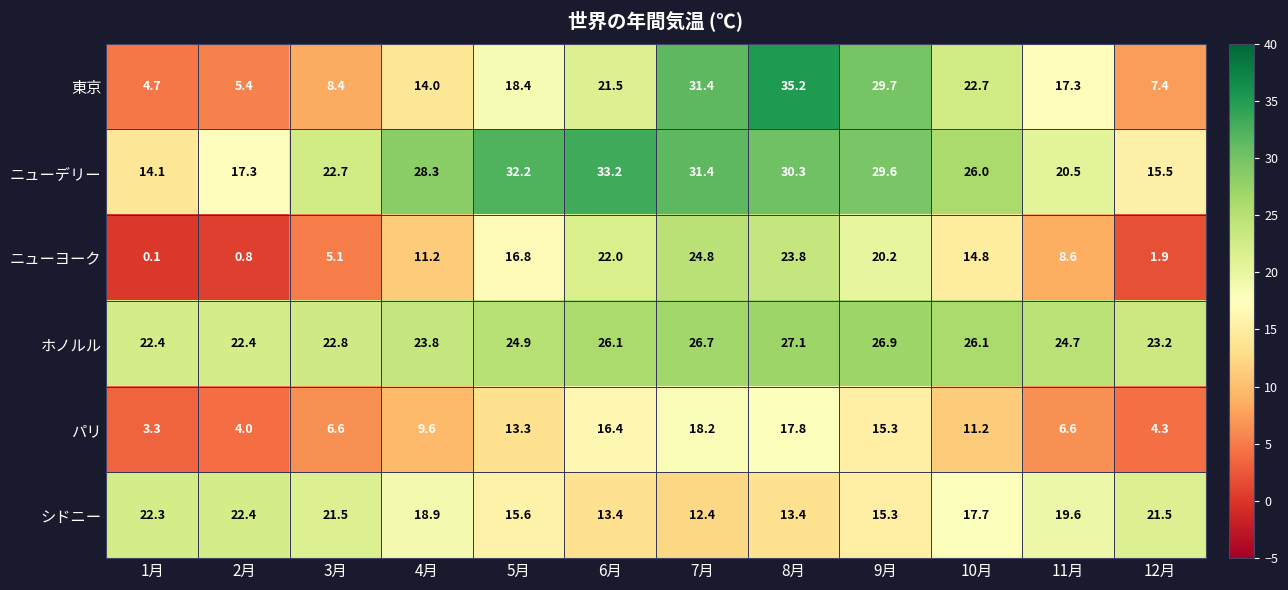

True or false: ニューデリー has a value of 19.0 at 1月.

False